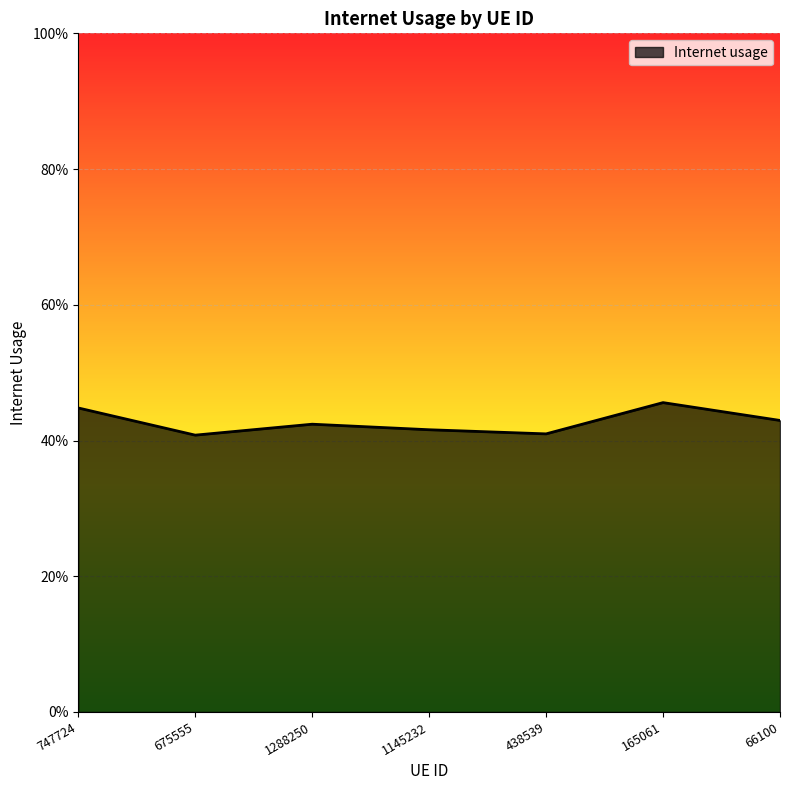

What is the minimum value shown in the chart?

0.4